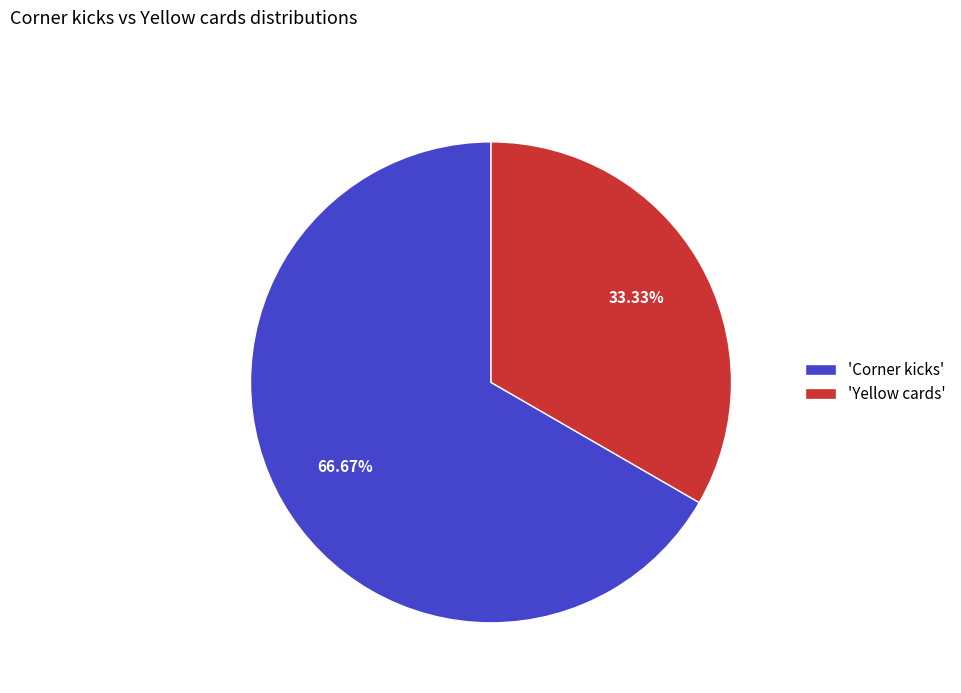

Does any single category account for the majority?

Yes